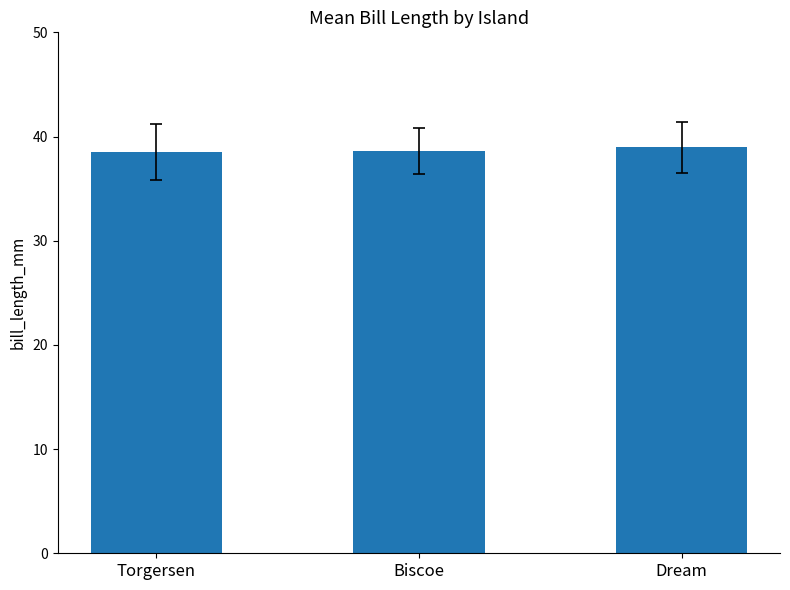

What is the maximum value shown in the chart?

39.0